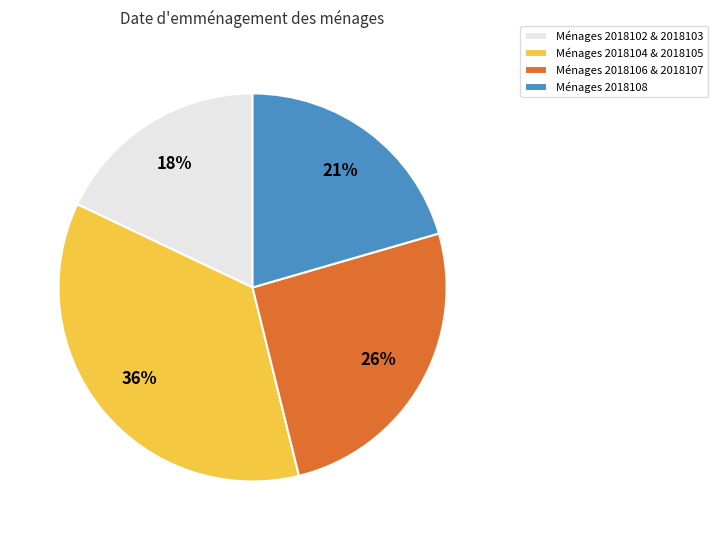

Is the sum of Ménages 2018106 & 2018107 and Ménages 2018108 greater than half?

No